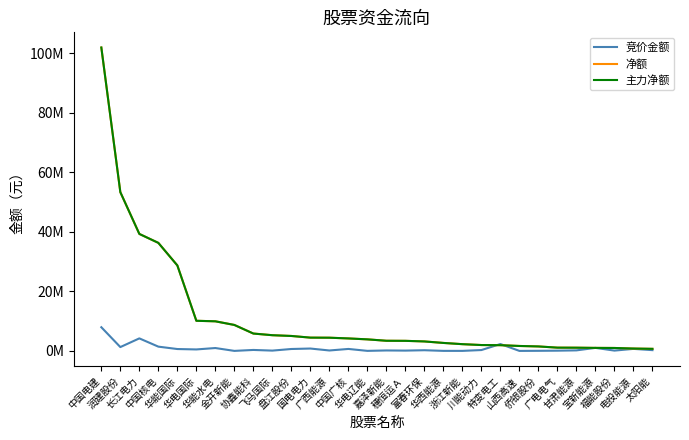

Between 穗恒运Ａ and 山西高速, which series saw the biggest shift?

净额